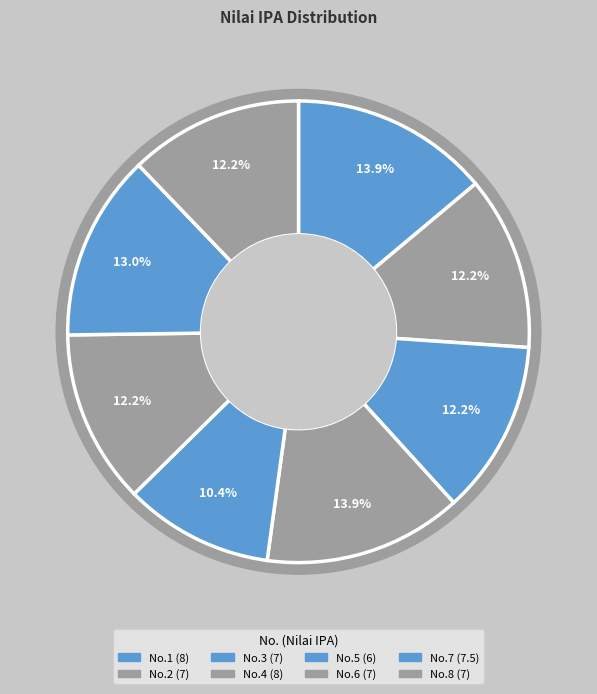

To the nearest percent, what percentage of the pie is 5?

10%